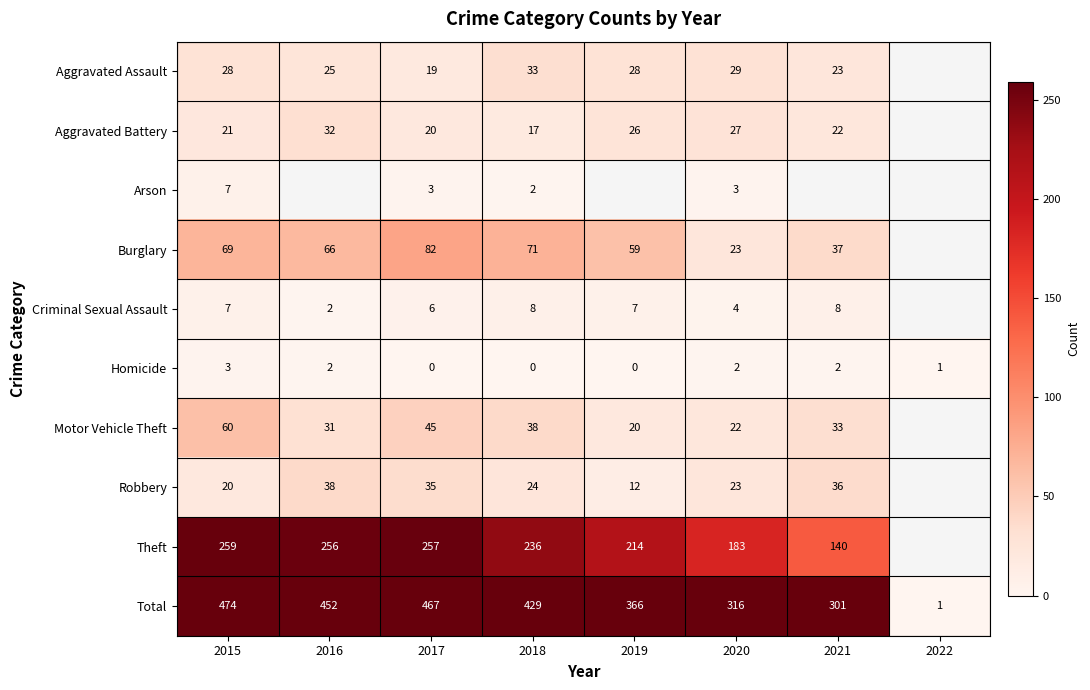

Which label corresponds to the largest value in the chart?

2015